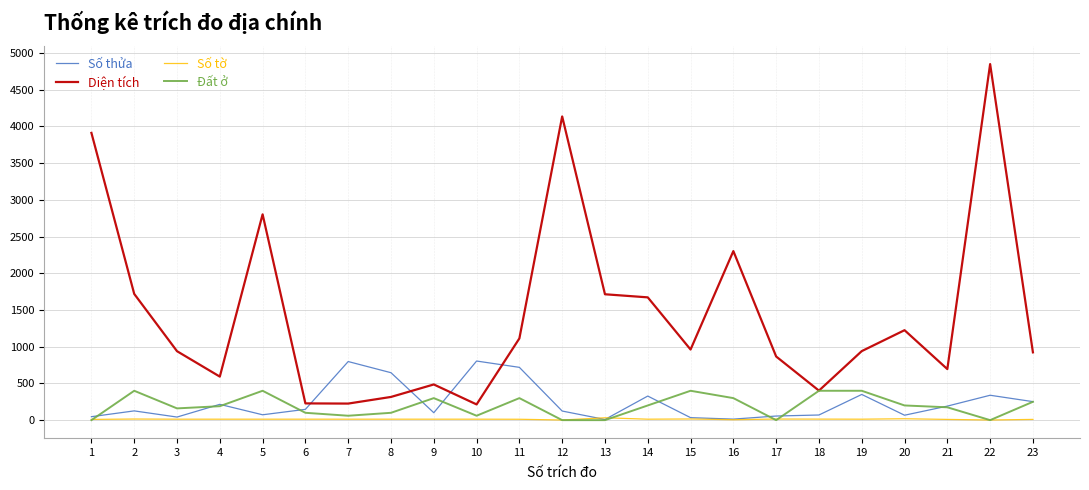

What are all the series names shown in the legend?

Số thửa, Diện tích, Số tờ, Đất ở